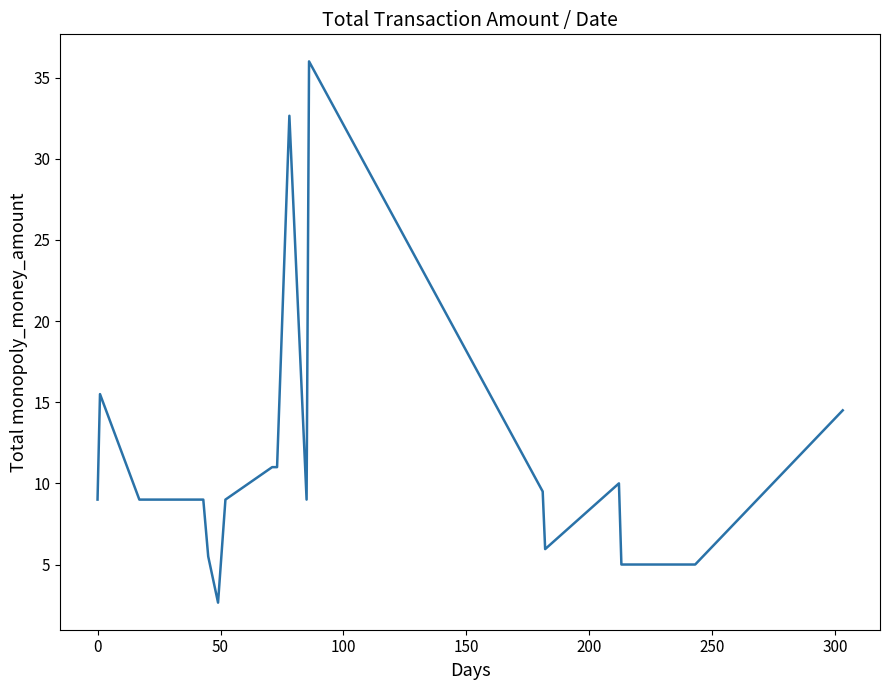

What is the average value?

11.2